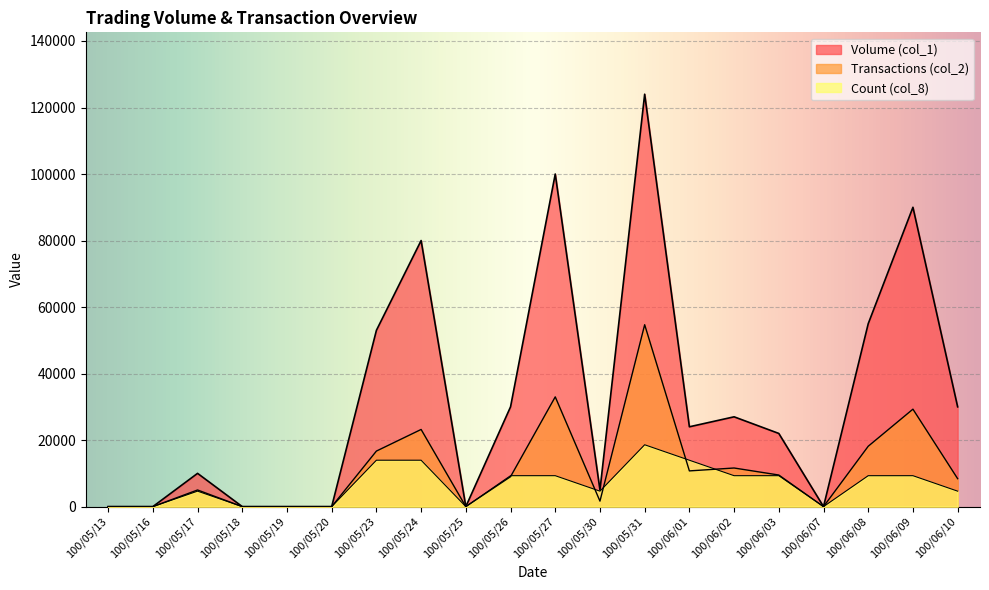

How many values in Count (col_8) are above zero?

13